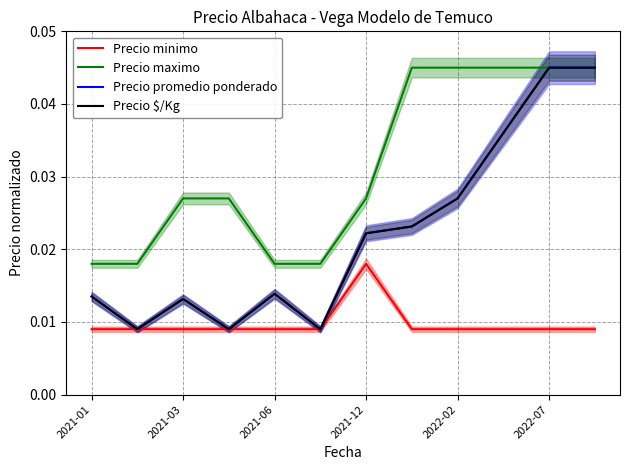

True or false: Precio maximo and Precio promedio ponderado intersect in this chart.

False